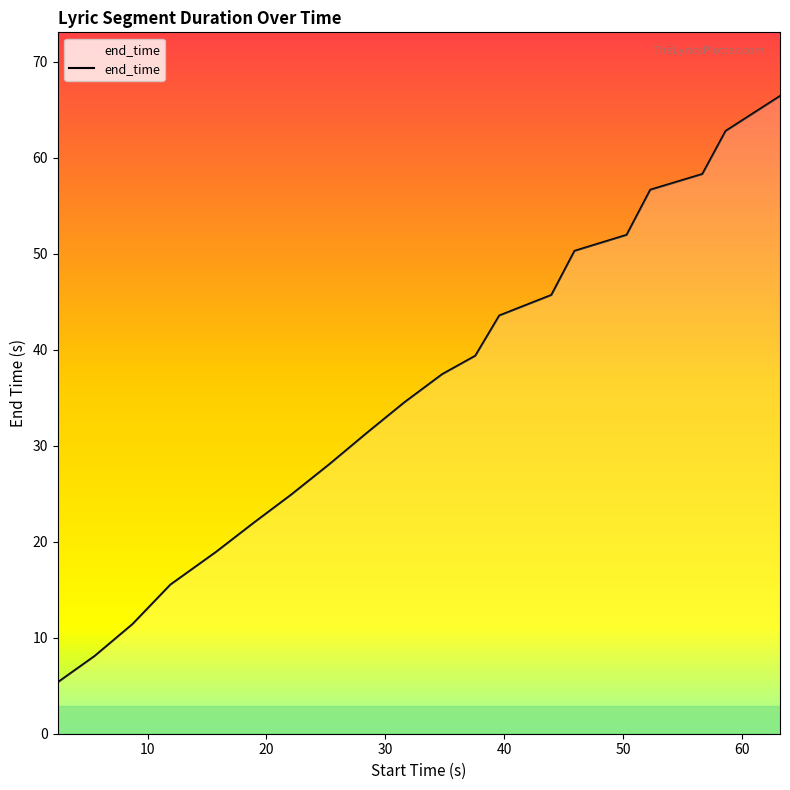

What is the minimum value shown in the chart?

5.4